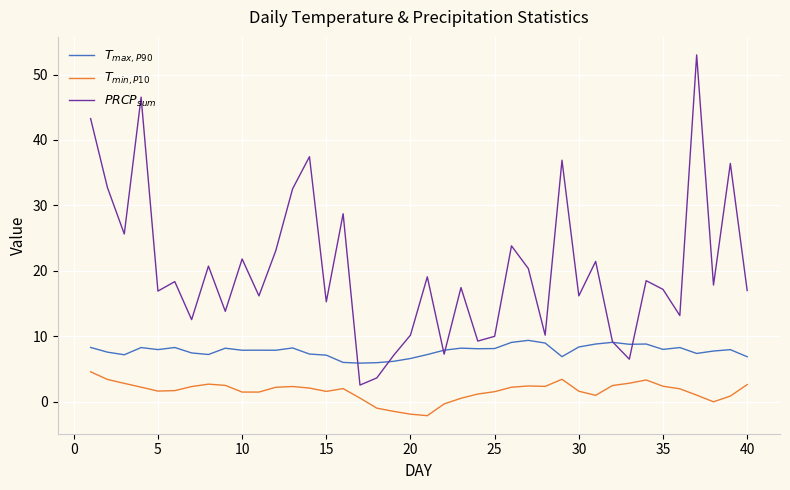

What is the maximum value shown in the chart?

53.0